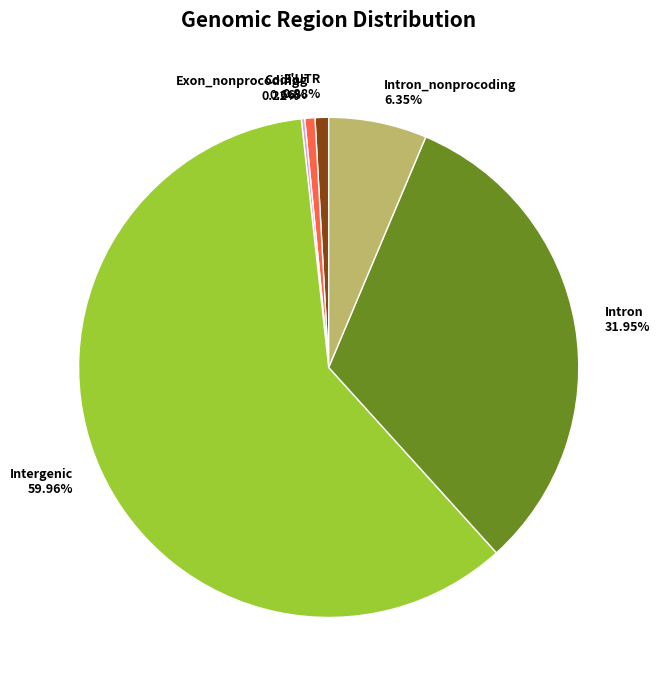

Between Coding and Intron, which is larger?

Intron